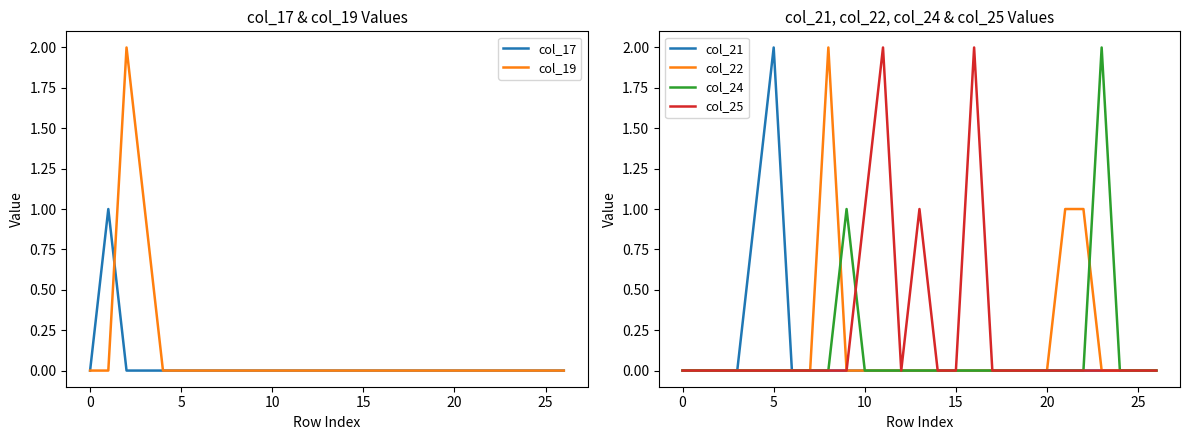

Which series changed the most between 16 and 24?

col_25